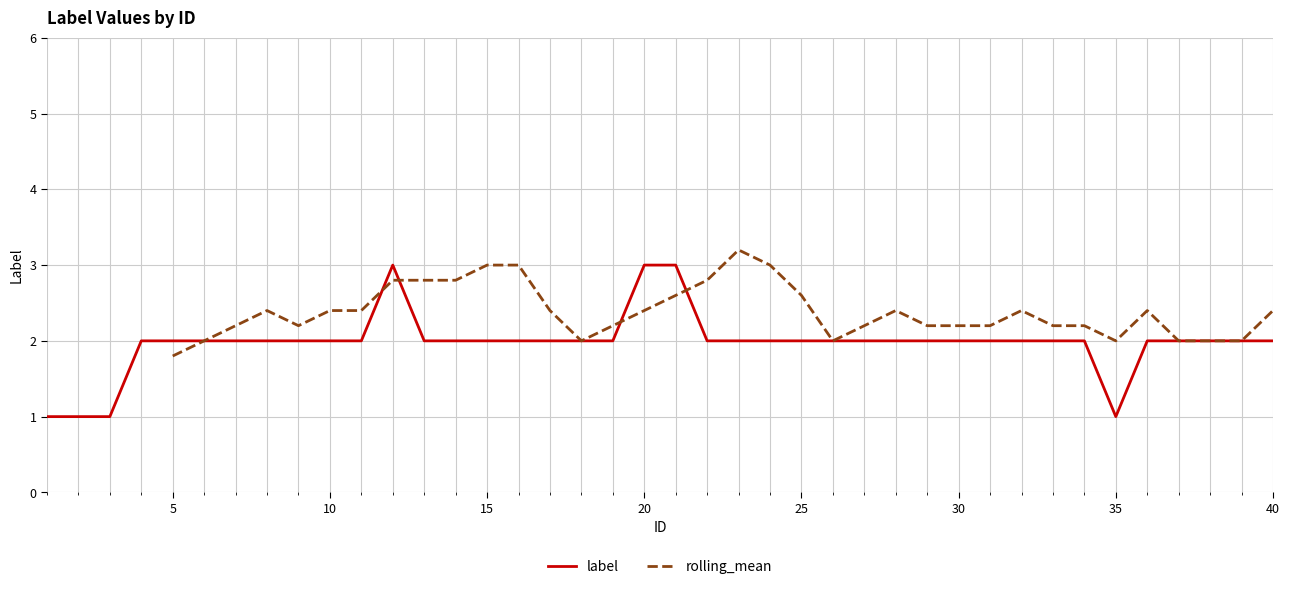

True or false: label has a value of 4 at 20.

False